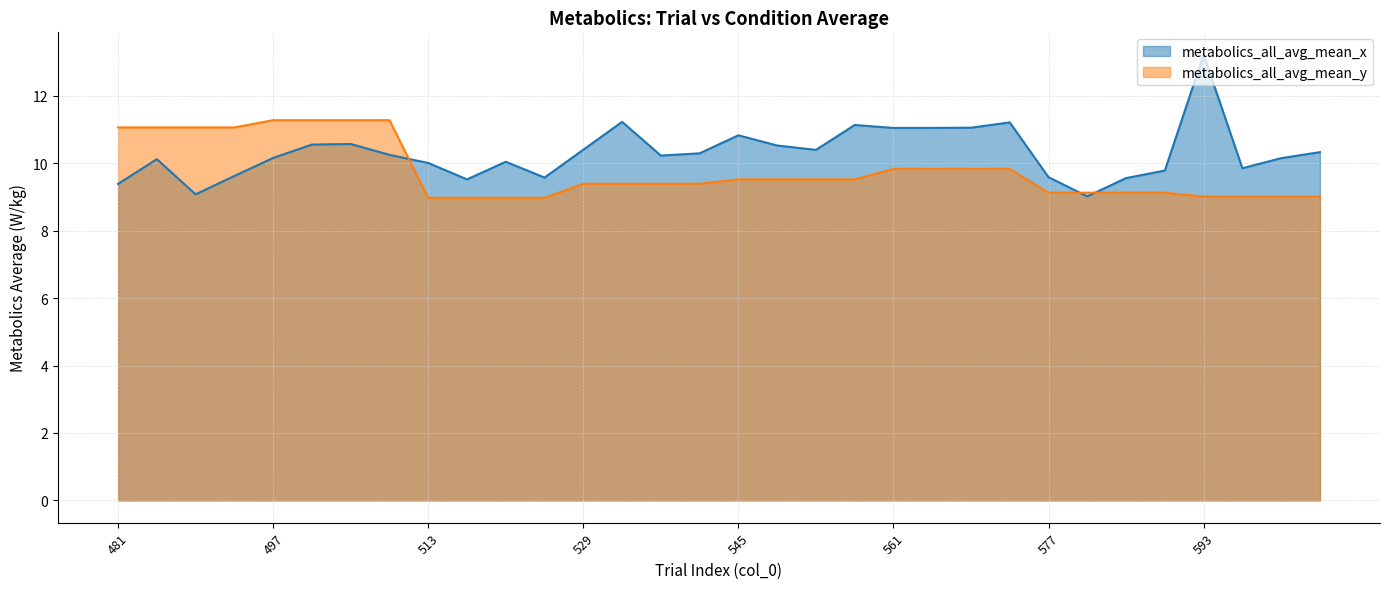

After their last crossing, which series has the higher values: metabolics_all_avg_mean_x or metabolics_all_avg_mean_y?

metabolics_all_avg_mean_x